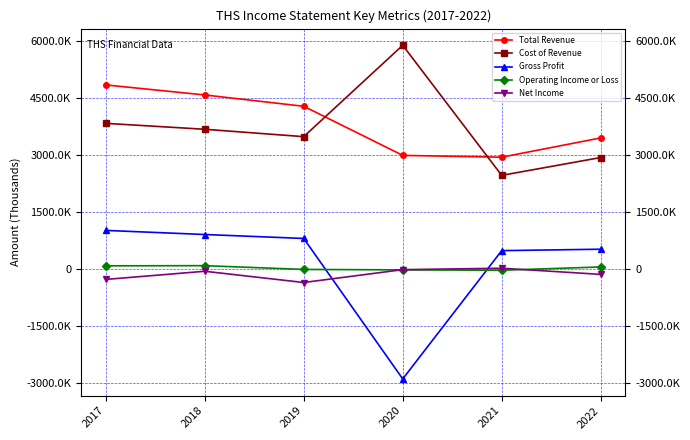

True or false: Operating Income or Loss has more than 2 points higher than both neighbors.

False